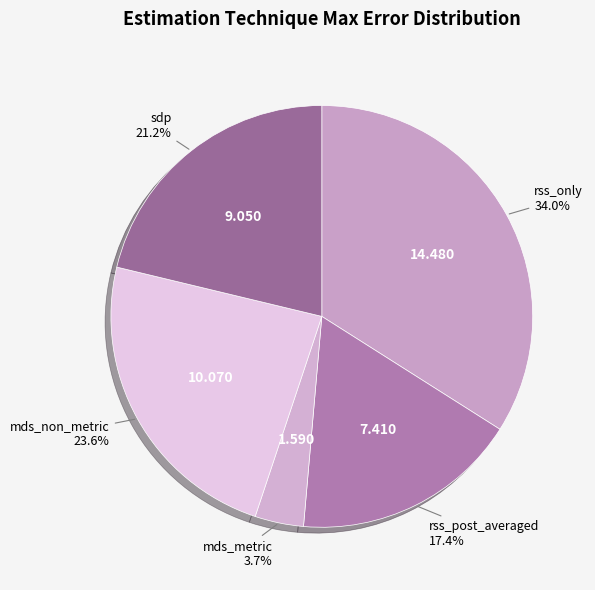

Which category has the smallest portion of the pie?

mds_metric